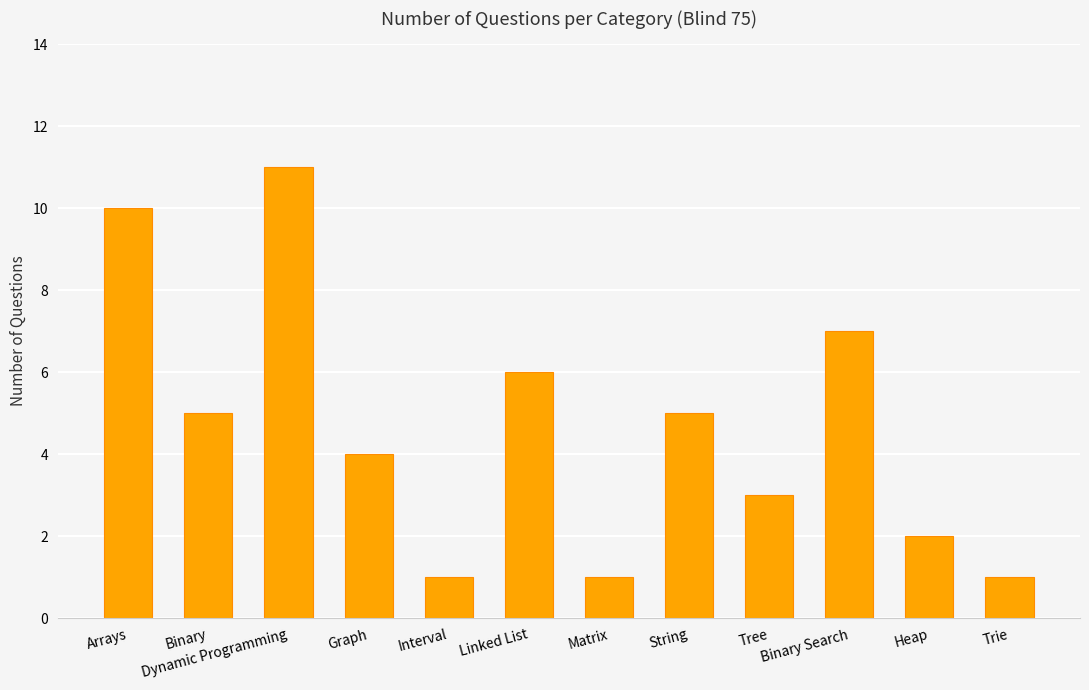

What is the difference between the maximum and minimum values?

10